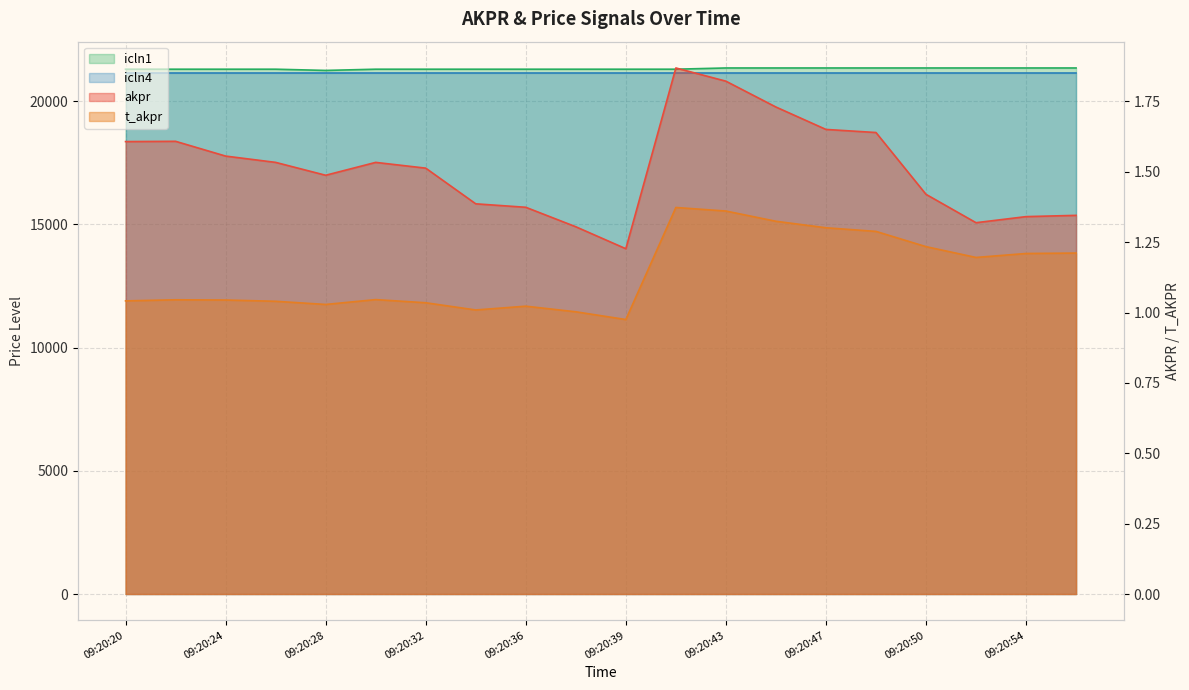

At how many categories does at least one series exceed 621?

20